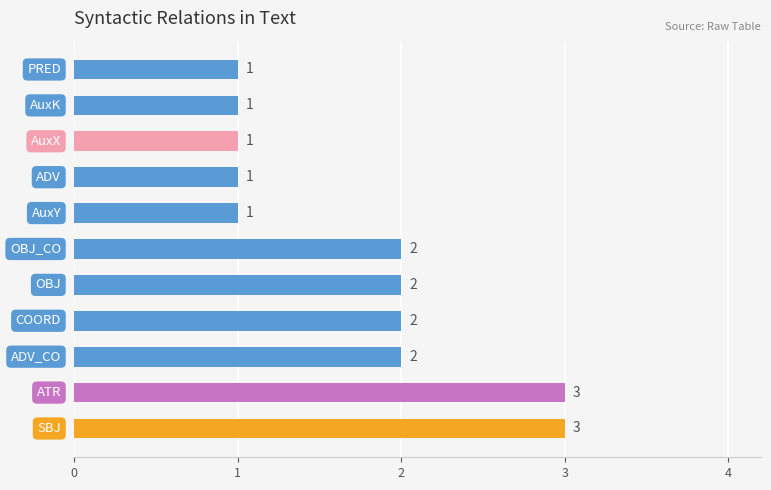

What is the maximum value shown in the chart?

3